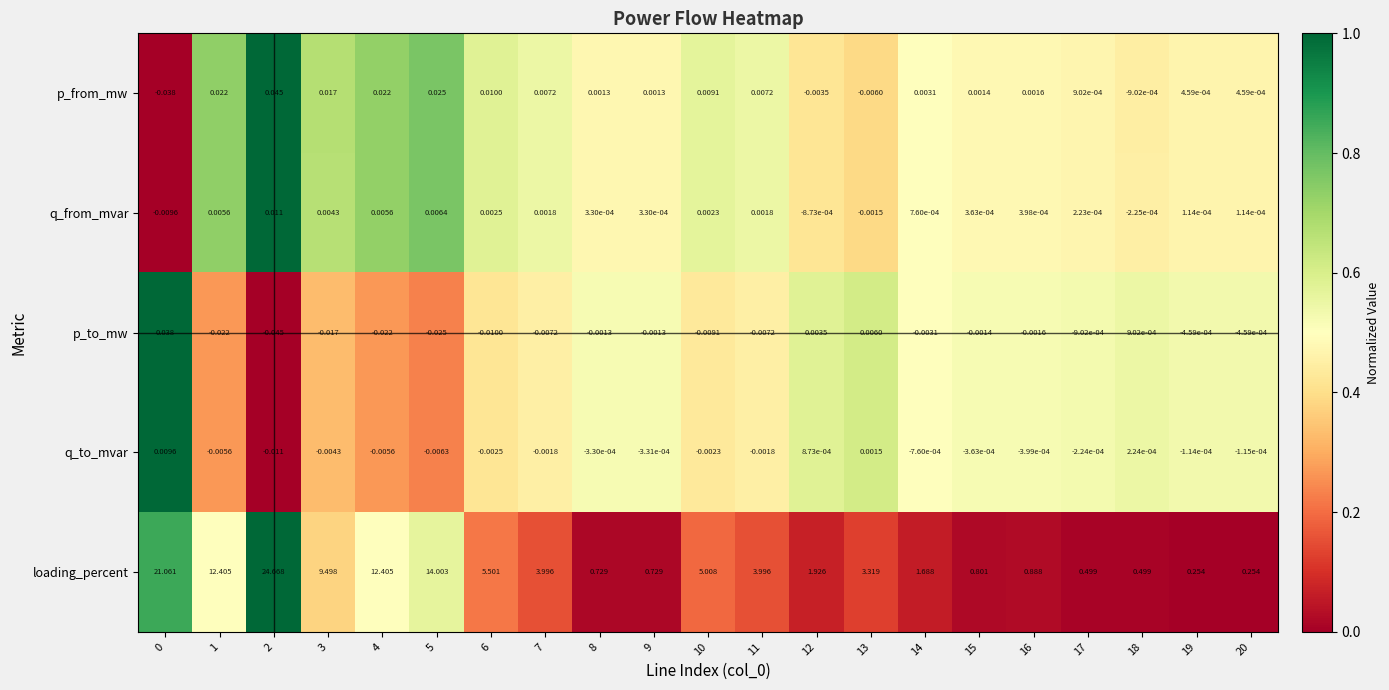

Which series changed the most between 10 and 16?

loading_percent